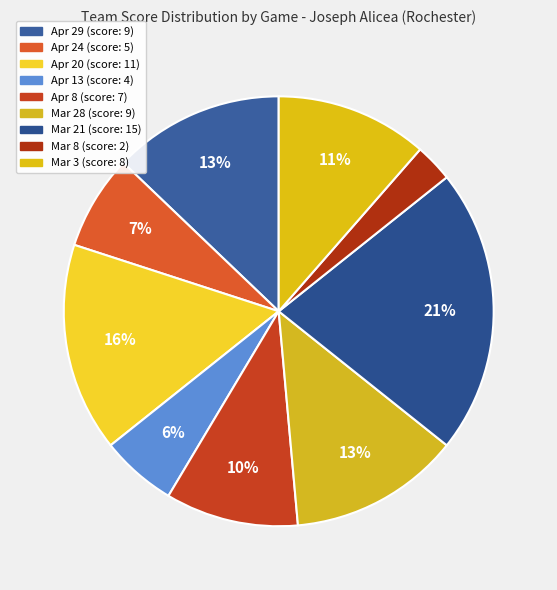

What is the ratio of the value at Mar 3 to the value at Apr 13?

2.0